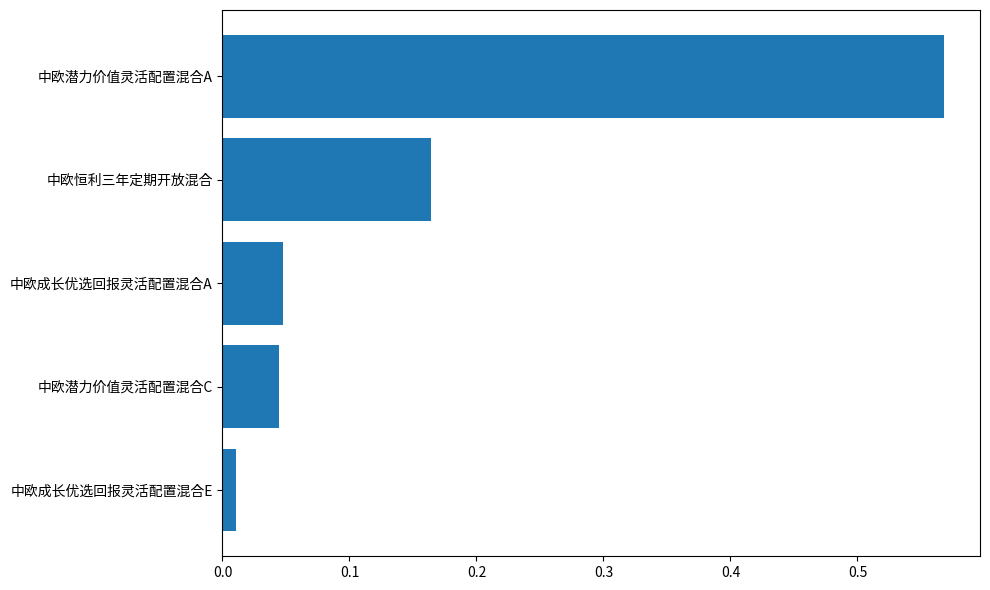

What is the change in value from 中欧潜力价值灵活配置混合C to 中欧潜力价值灵活配置混合A?

+0.5